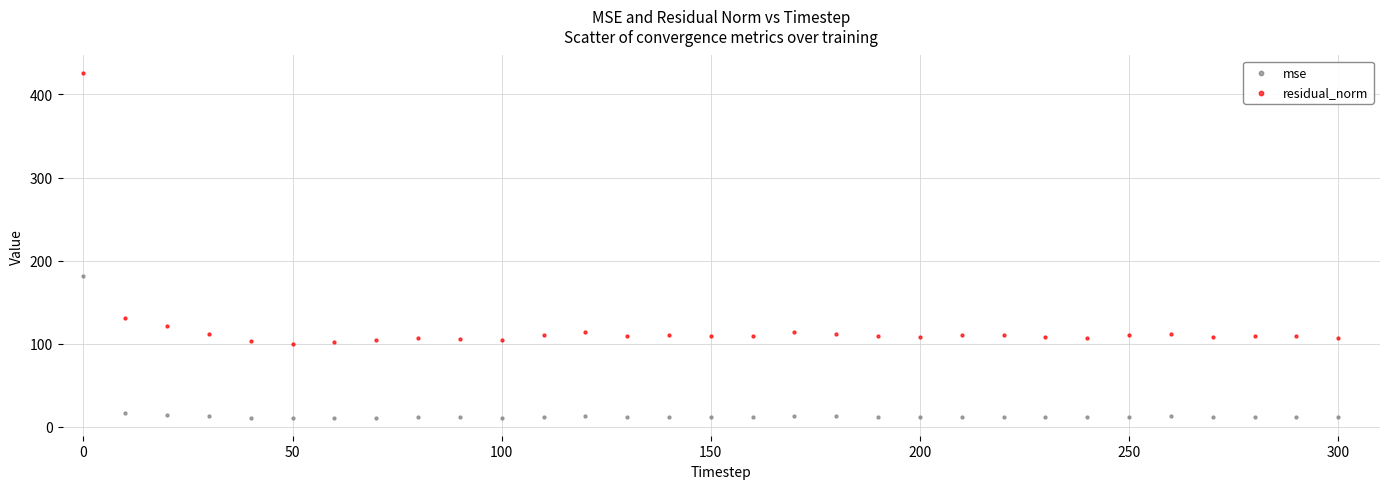

Which series reaches the maximum Y coordinate?

residual_norm